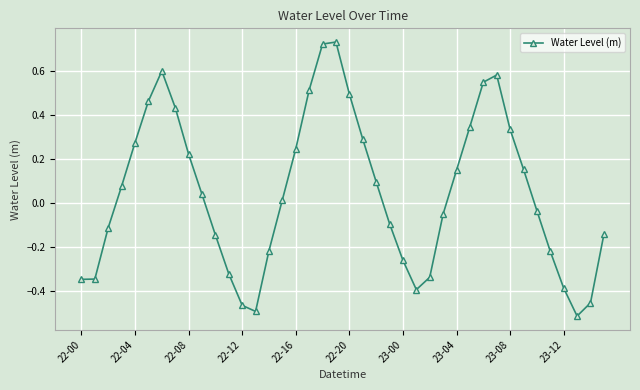

How many points are higher than both their immediate neighbors (excluding endpoints)?

3